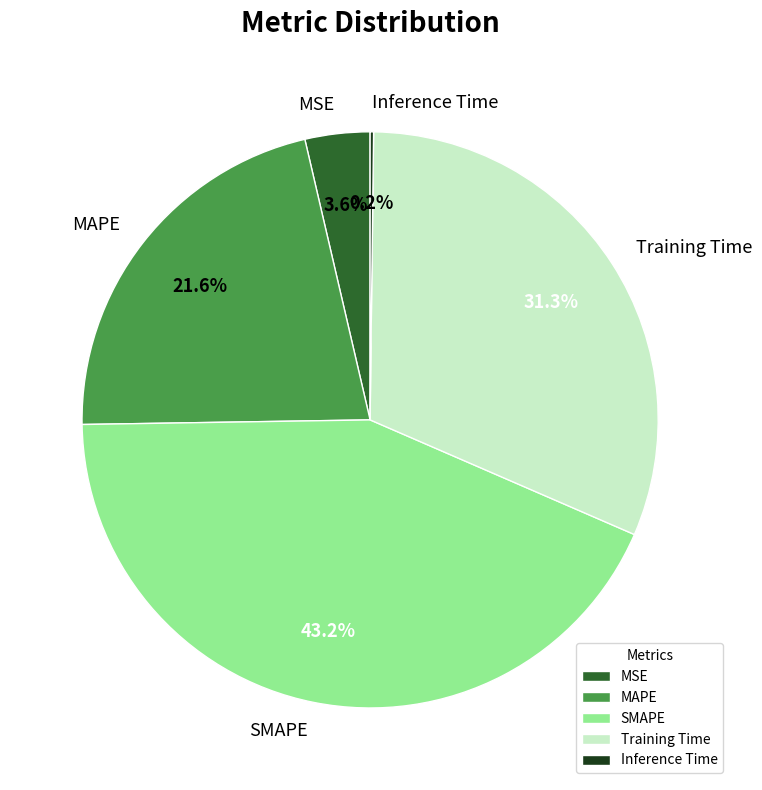

What is the largest slice in the pie chart?

SMAPE